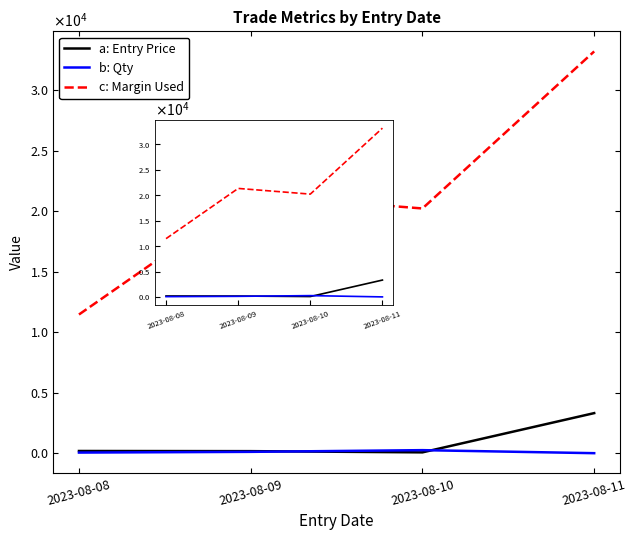

Does the chart display data point markers on the line(s)?

No